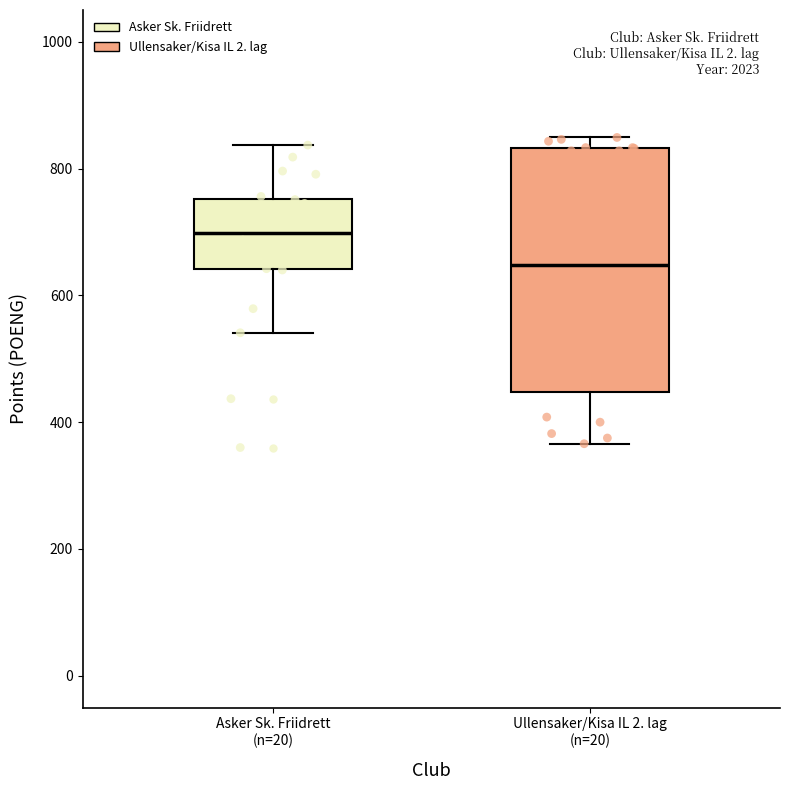

Reading left to right, read every box against the y-axis: the position of its median line, the range the box covers, and the ends of its whiskers. The values are not printed on the chart, so give them approximately, as read against the axis.

Asker Sk. Friidrett (n=20): median 700, box 640 to 760, whiskers 540 to 840
Ullensaker/Kisa IL 2. lag (n=20): median 640, box 440 to 840, whiskers 360 to 840 (just above the box's upper edge)